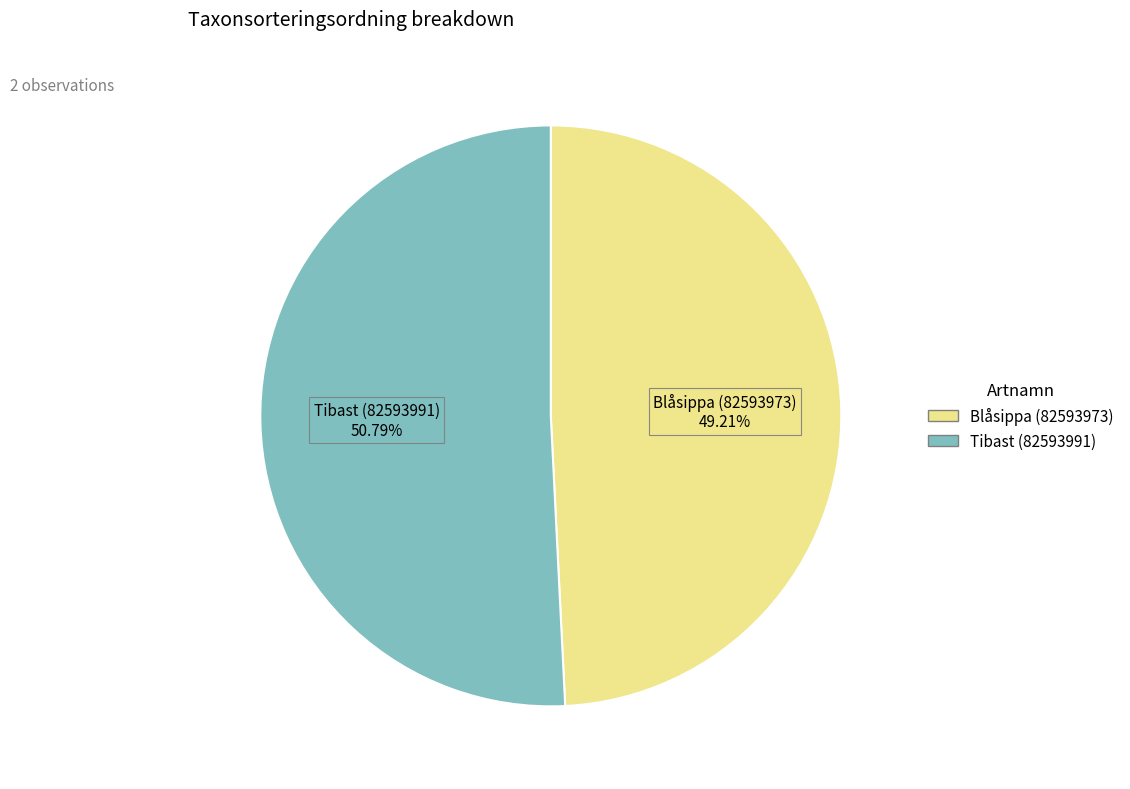

What percentage do Tibast (82593991) and Blåsippa (82593973) together represent?

100.0%